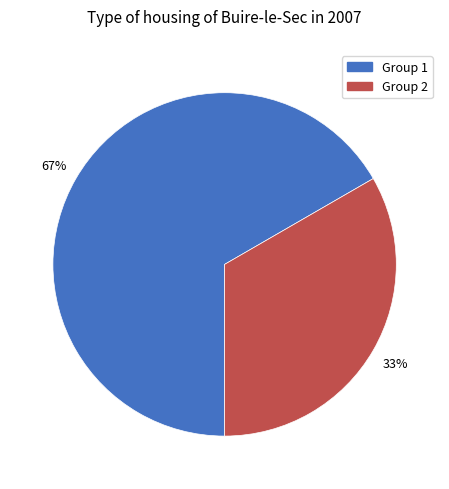

How many segments does this pie chart have?

2